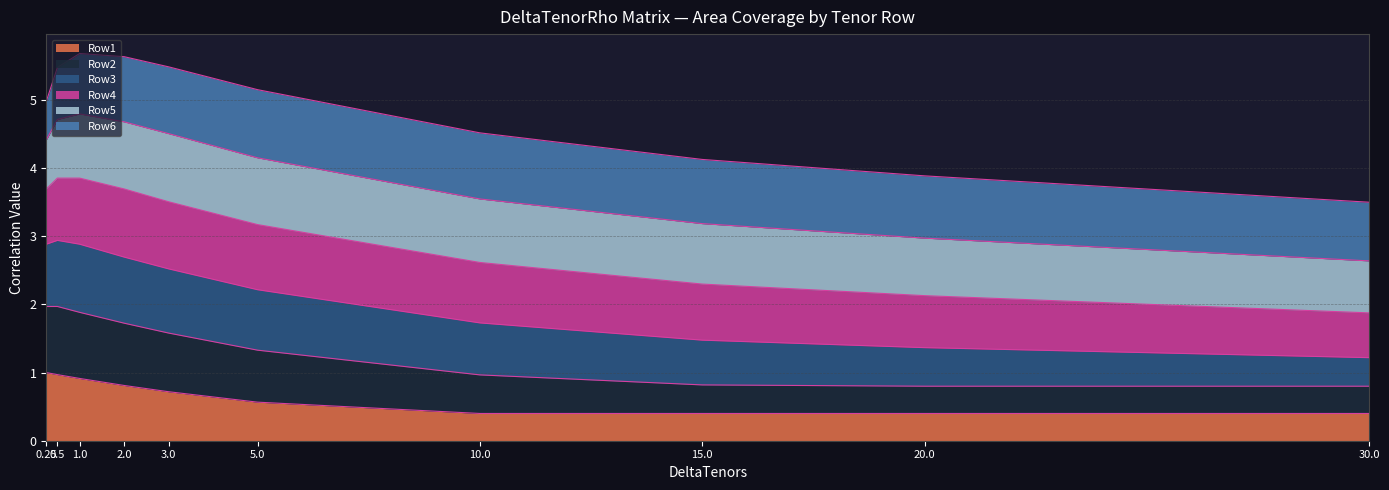

Count the number of categories in the chart.

10